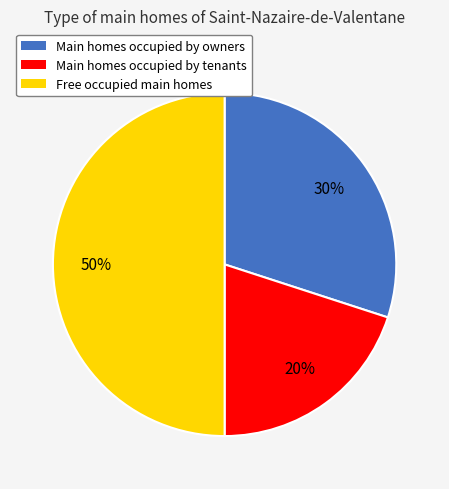

Do Free occupied main homes and Main homes occupied by tenants together represent more than half of the pie?

Yes